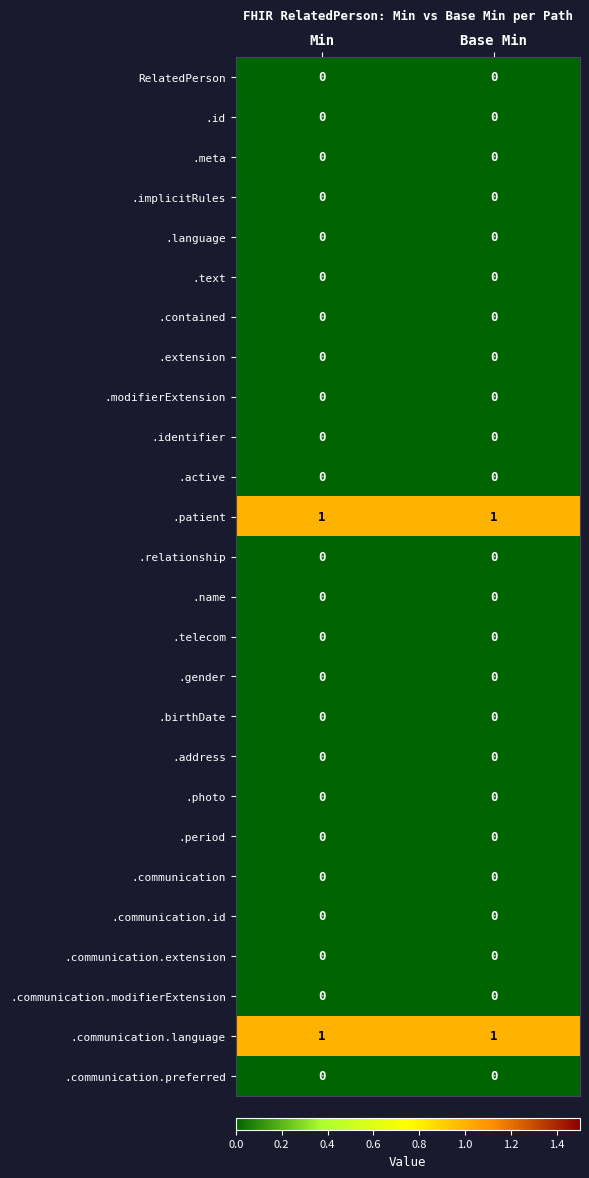

How many series are shown in this chart?

26